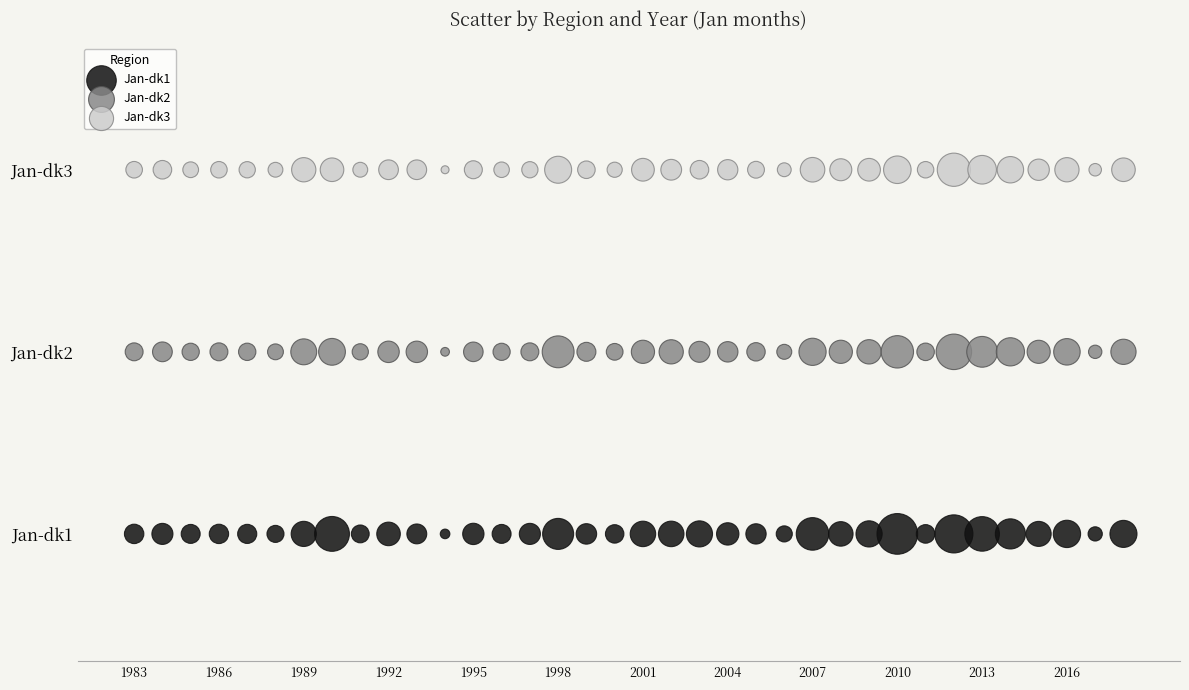

What are all the series names shown in the legend?

Jan-dk1, Jan-dk2, Jan-dk3